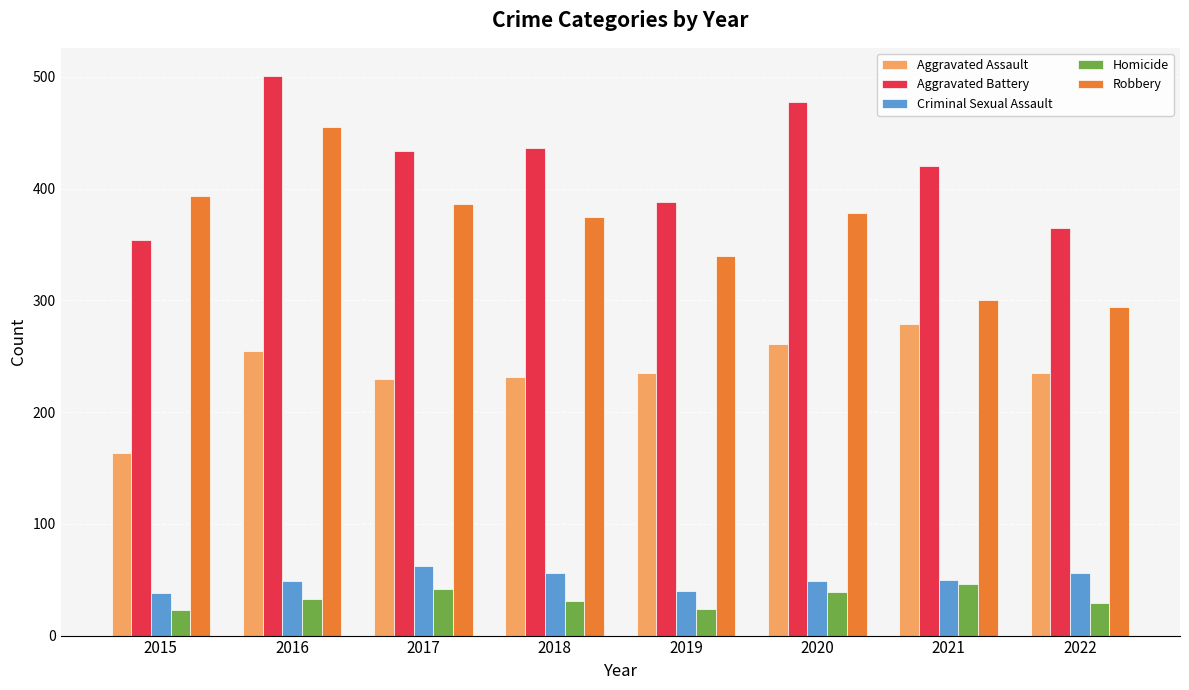

What is the sum of the Criminal Sexual Assault values at 2018 and 2019?

96